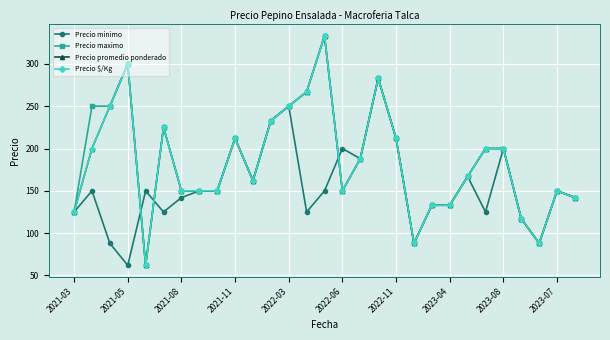

True or false: Precio minimo has more than 1 points higher than both neighbors.

True